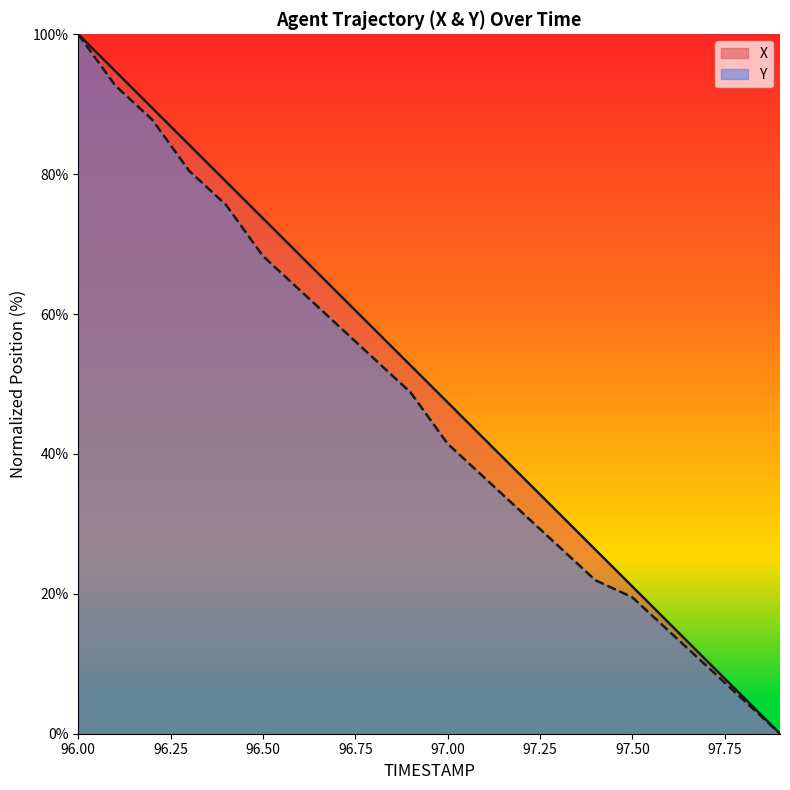

At which label does X first exceed 52?

96.00